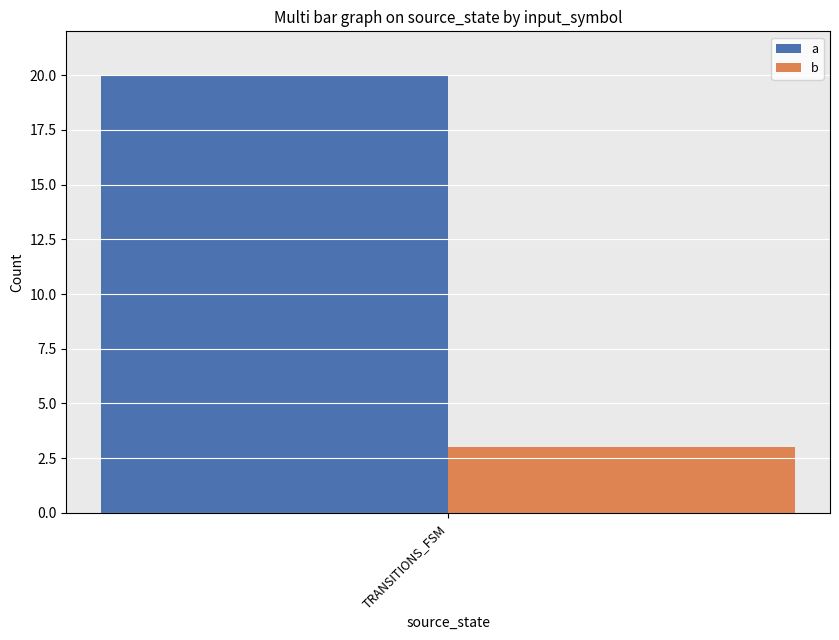

Which series has the widest spread of values?

a